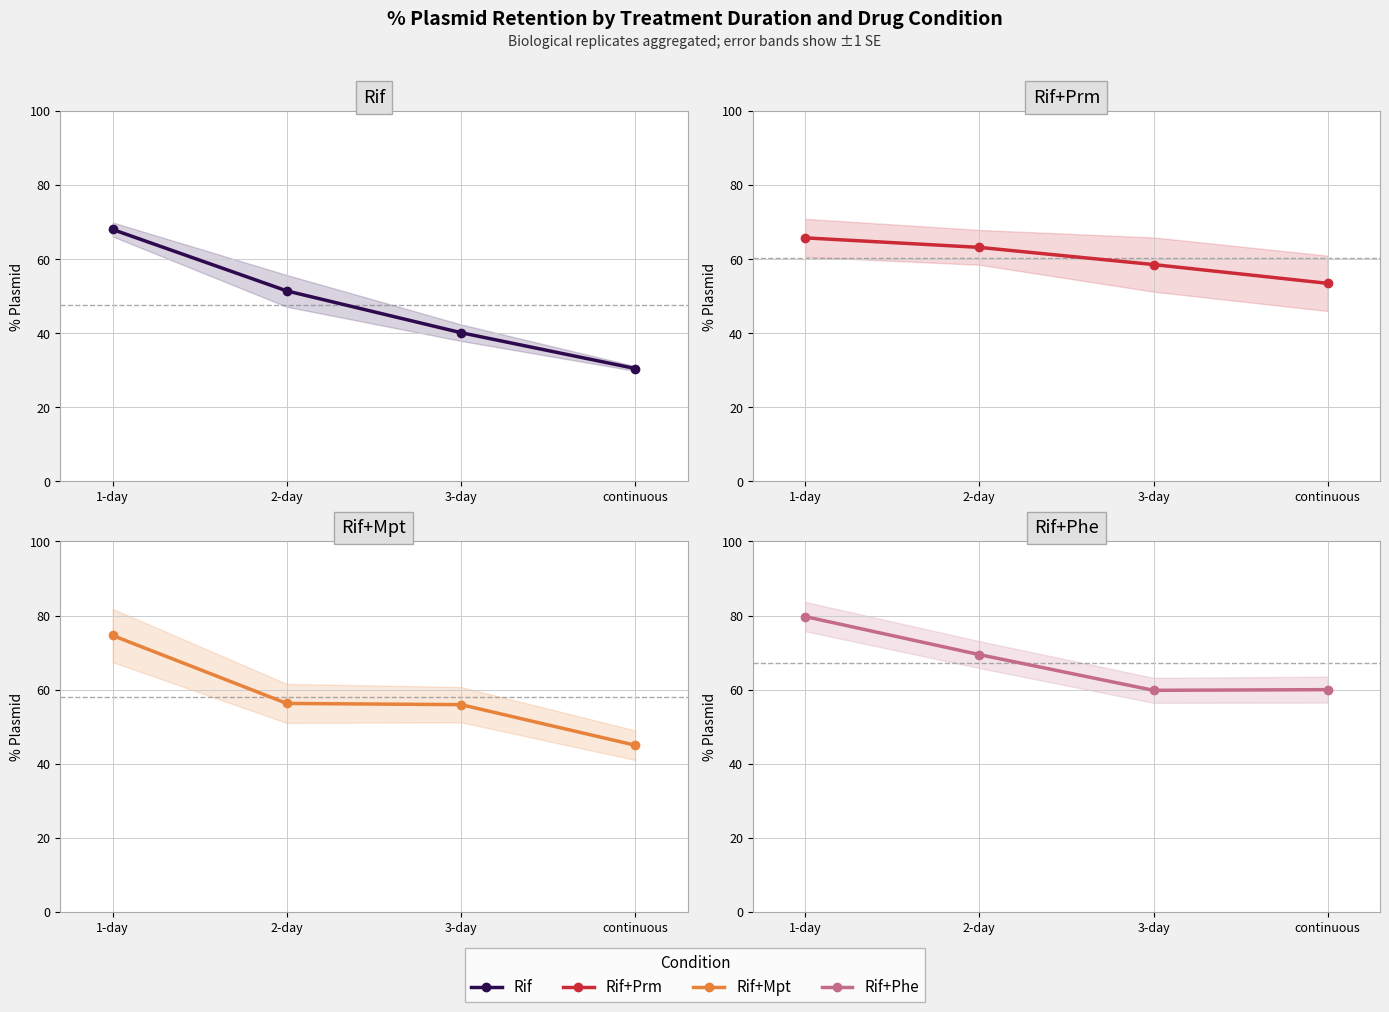

At which category does the chart reach its peak across all series?

1-day